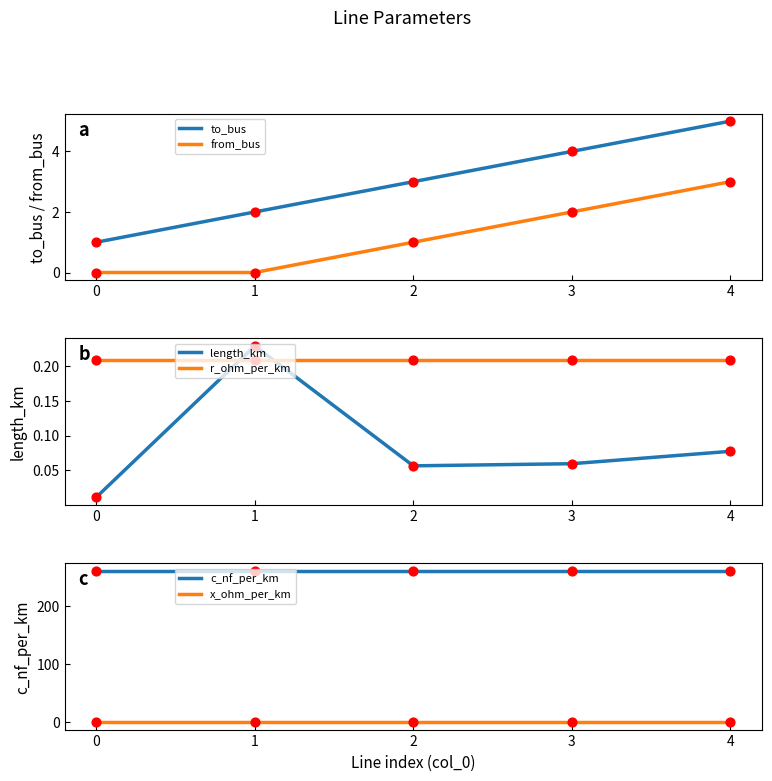

At how many categories does at least one series exceed 17?

5